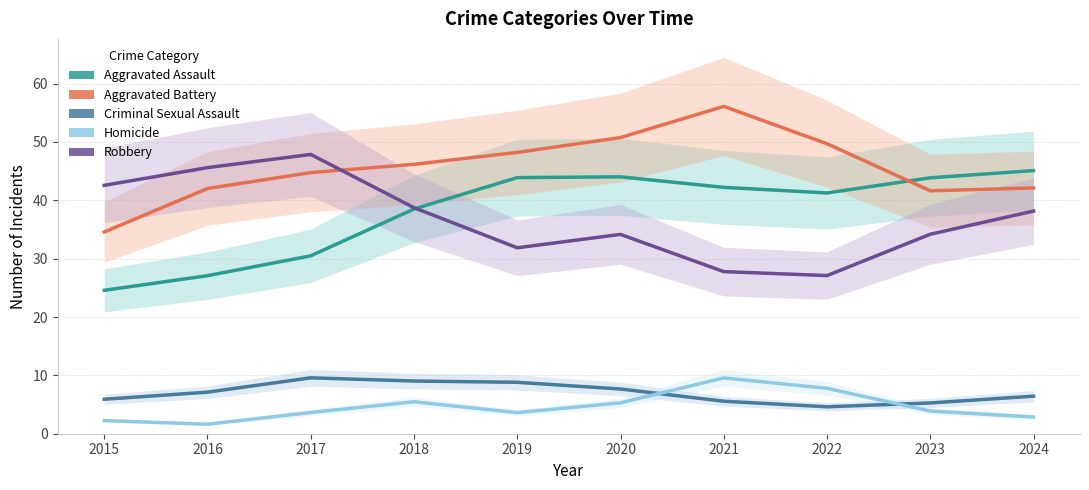

What is the sum of the Homicide values at 2019 and 2024?

6.5